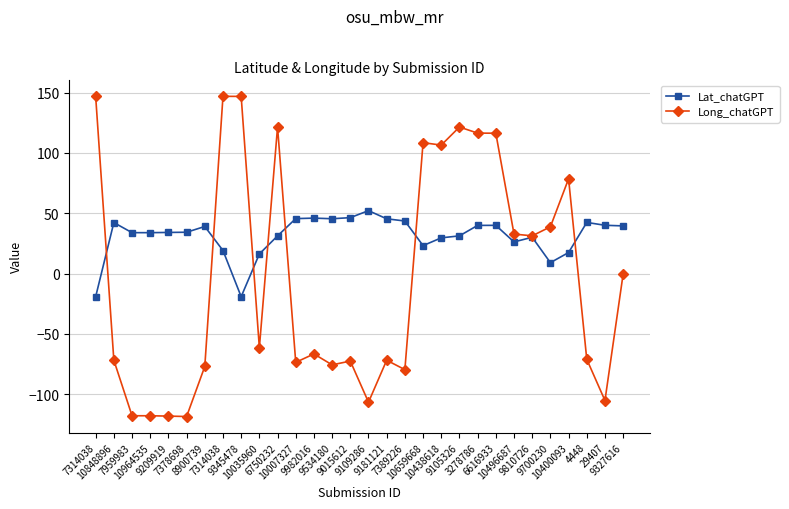

List the series in order of their peak value, lowest first.

Lat_chatGPT, Long_chatGPT